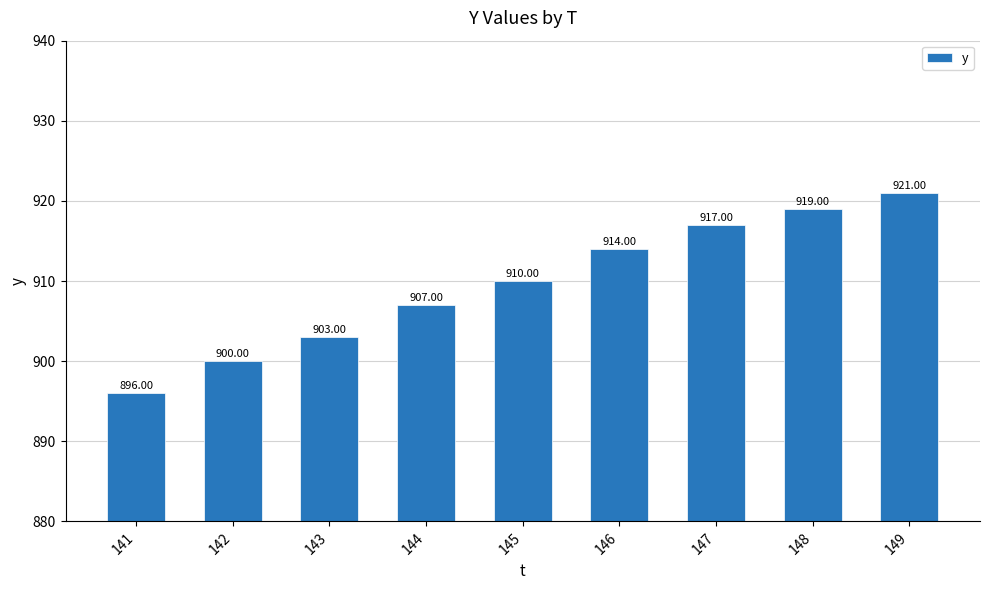

What is the maximum value shown in the chart?

921